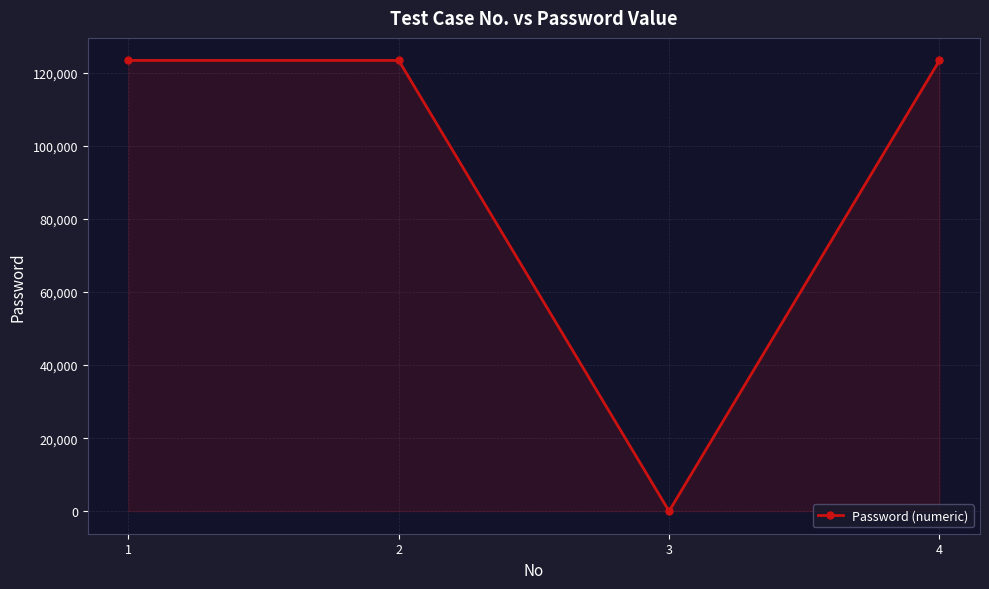

Between 2 and 3, which is larger?

2